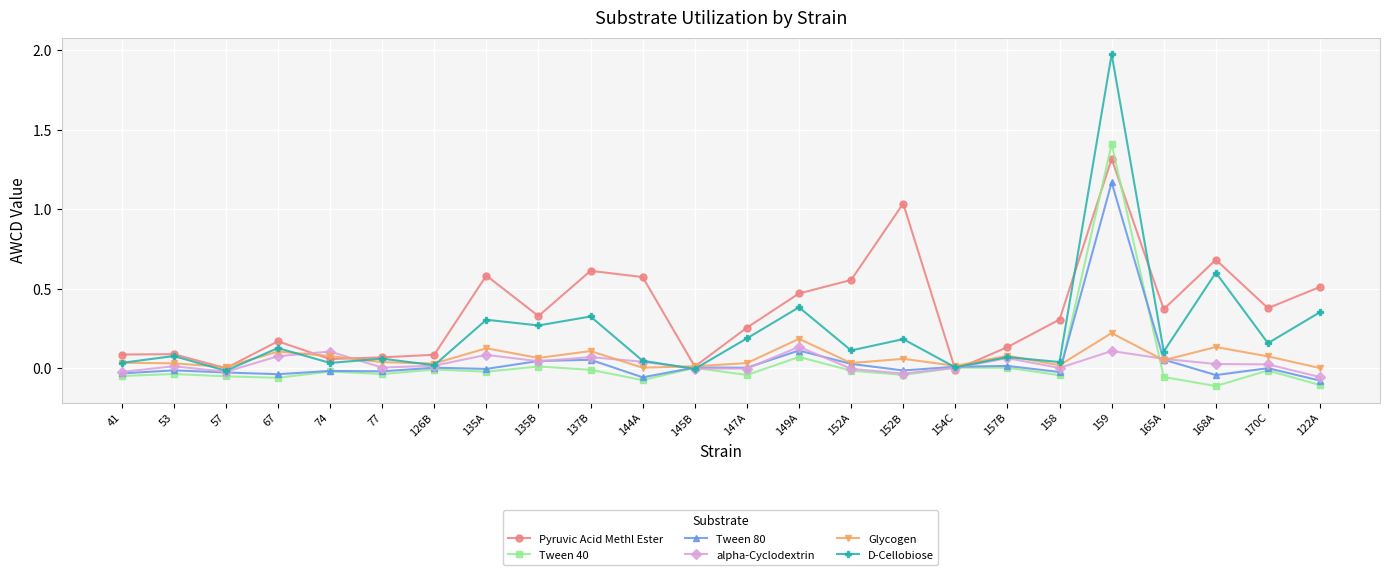

Where is the first local minimum for Pyruvic Acid Methl Ester?

57